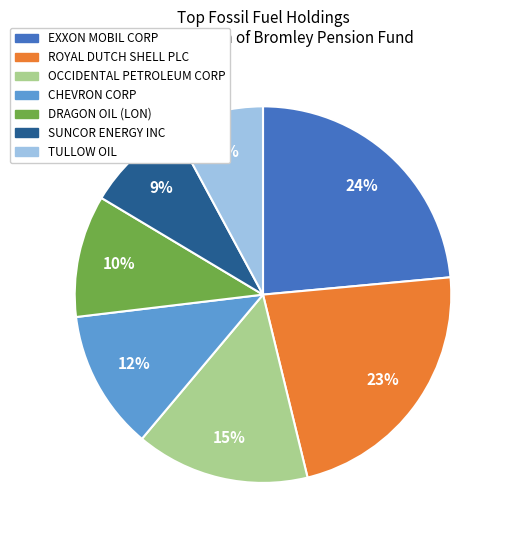

To the nearest percent, what percentage of the pie is DRAGON OIL (LON)?

10%